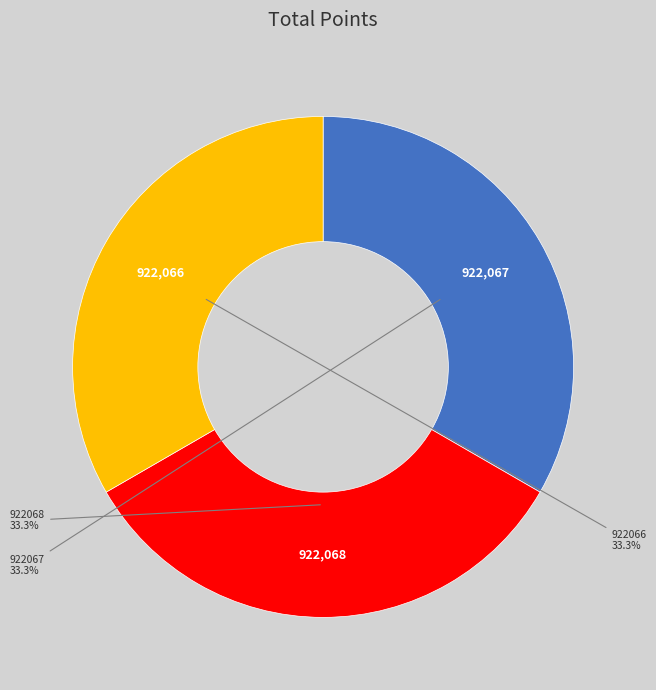

Is there a majority slice in this chart?

No